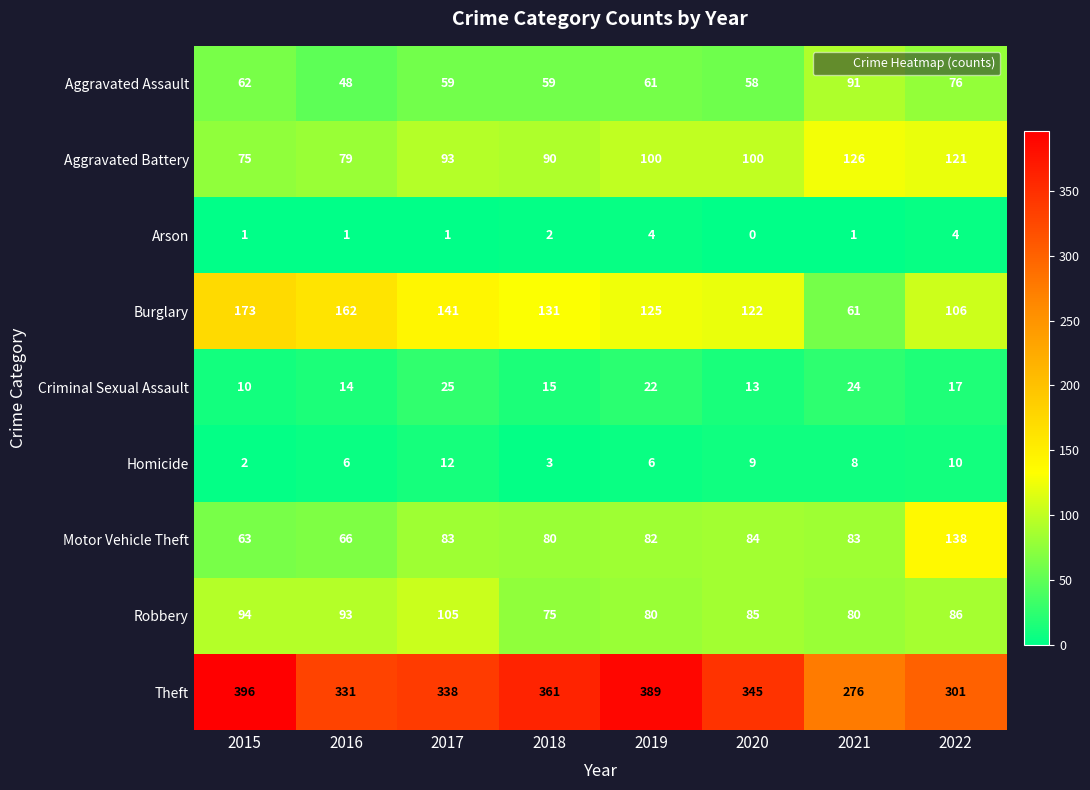

At which label does Aggravated Assault reach its peak?

2021